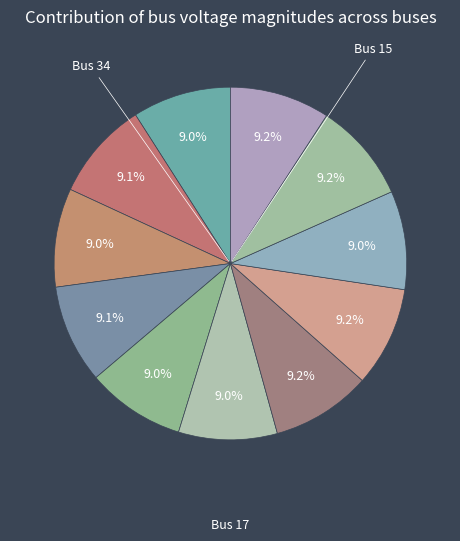

How many segments does this pie chart have?

11